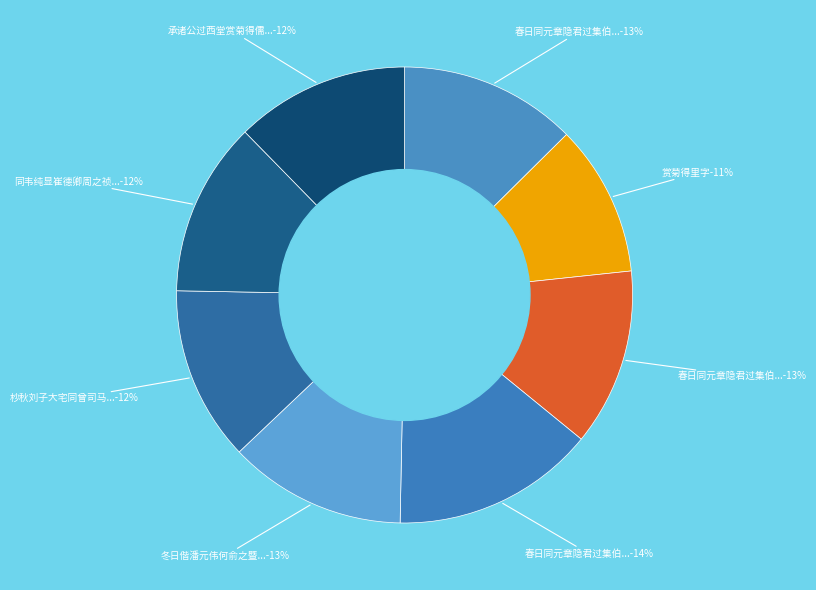

What is the change in value from 冬日偕潘元伟何俞之暨舍弟仲蔚过曾元陟草堂赏菊得千字 to 同韦纯显崔德卿周之祯蒋国仰集顾叔震宅赏菊得闲字?

-11273